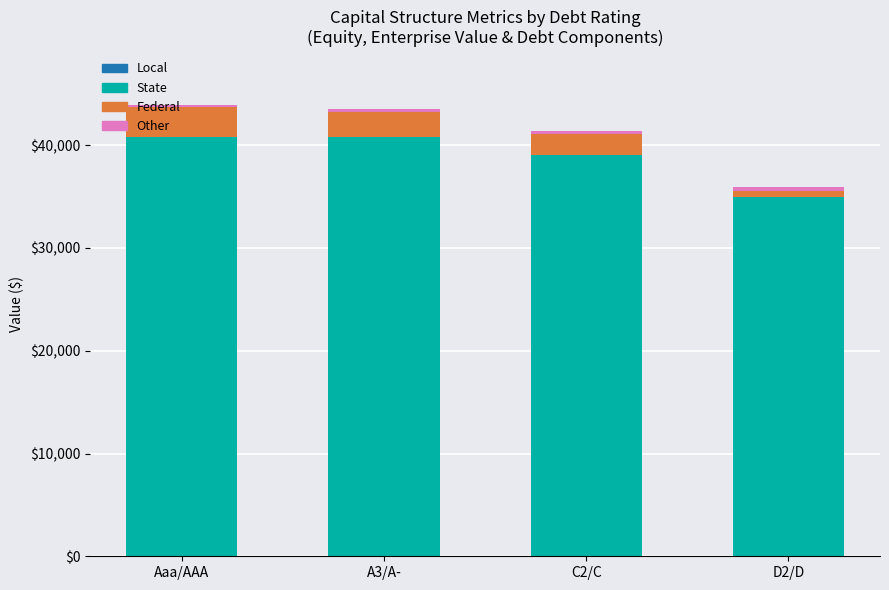

Which series has the largest range (max minus min)?

State